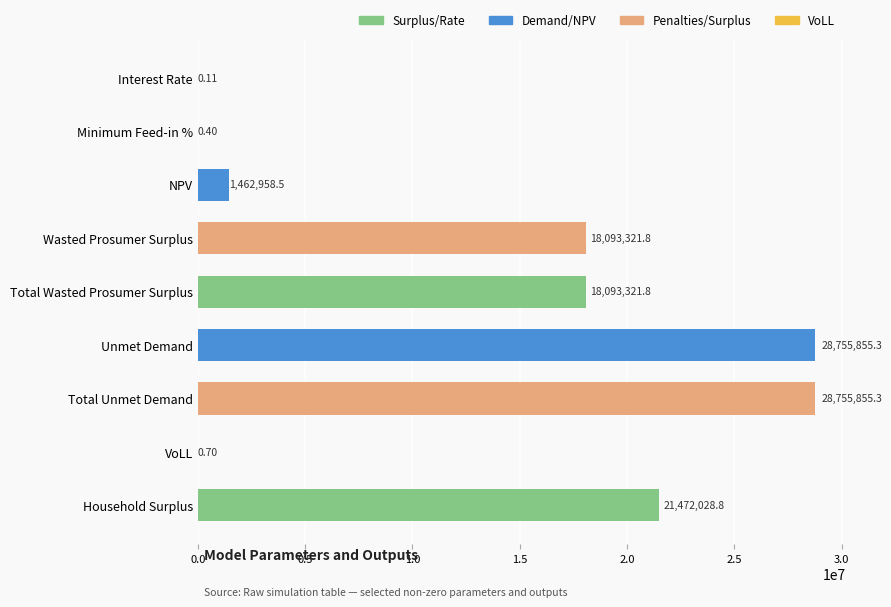

What is the sum of the values at Total Wasted Prosumer Surplus and Interest Rate?

18093321.9